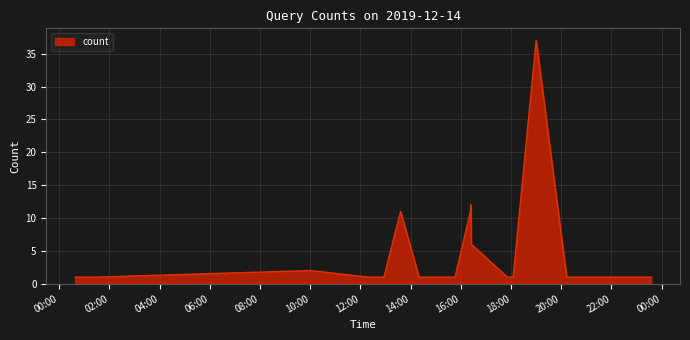

What is the greatest value displayed?

37